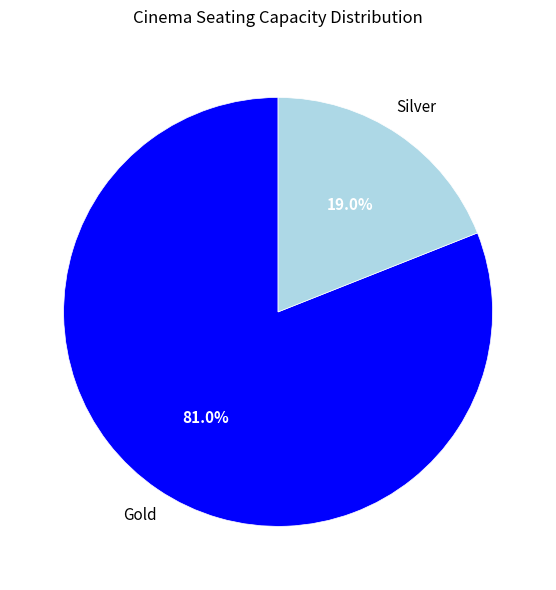

Rank the categories by value from lowest to highest.

Silver, Gold